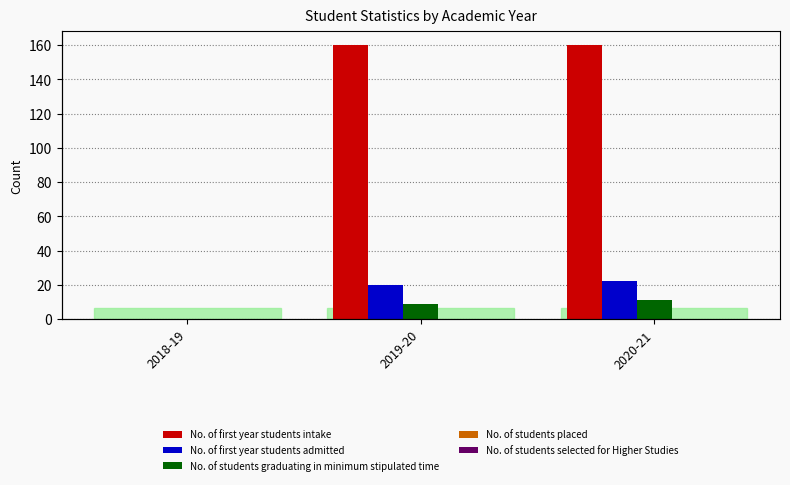

What position from the right is 2019-20?

2